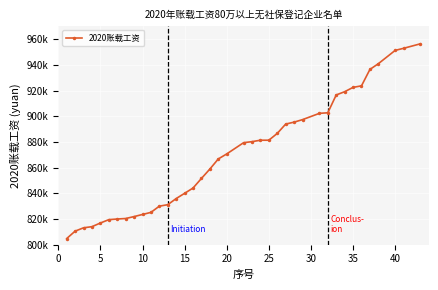

Does the chart have visible grid lines?

Yes